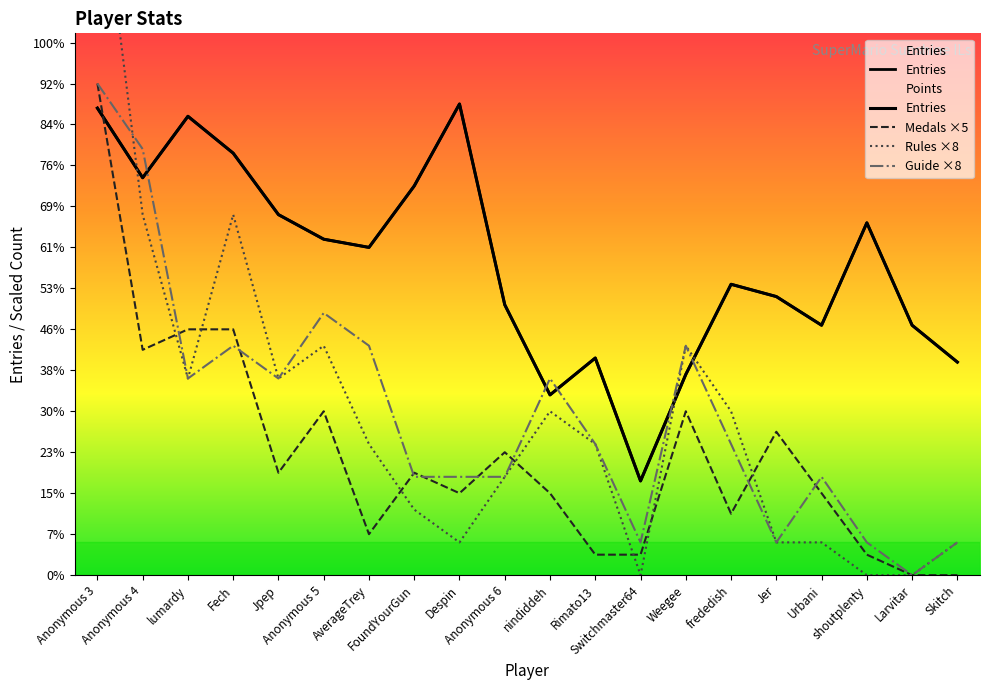

List the labels in order of Guide ×8 value, smallest first.

Larvitar, Switchmaster64, Jer, shoutplenty, Skitch, FoundYourGun, Despin, Anonymous 6, Urbani, Rimato13, frededish, lumardy, Jpep, nindiddeh, Fech, AverageTrey, Weegee, Anonymous 5, Anonymous 4, Anonymous 3